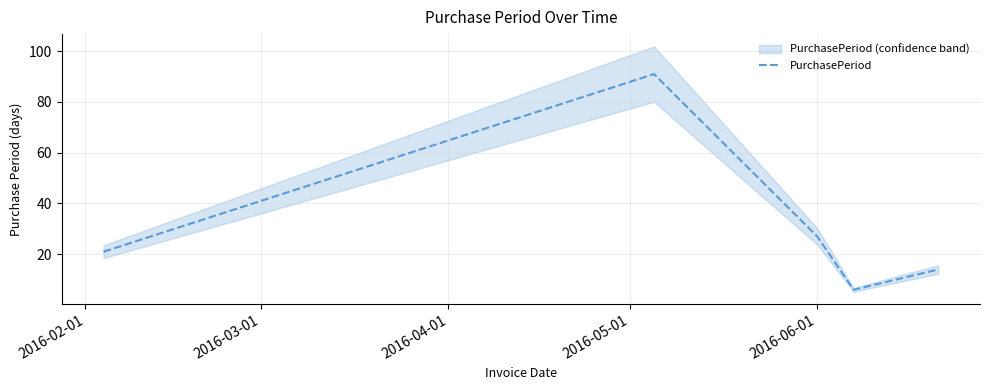

What is the highest value of the PurchasePeriod series?

91